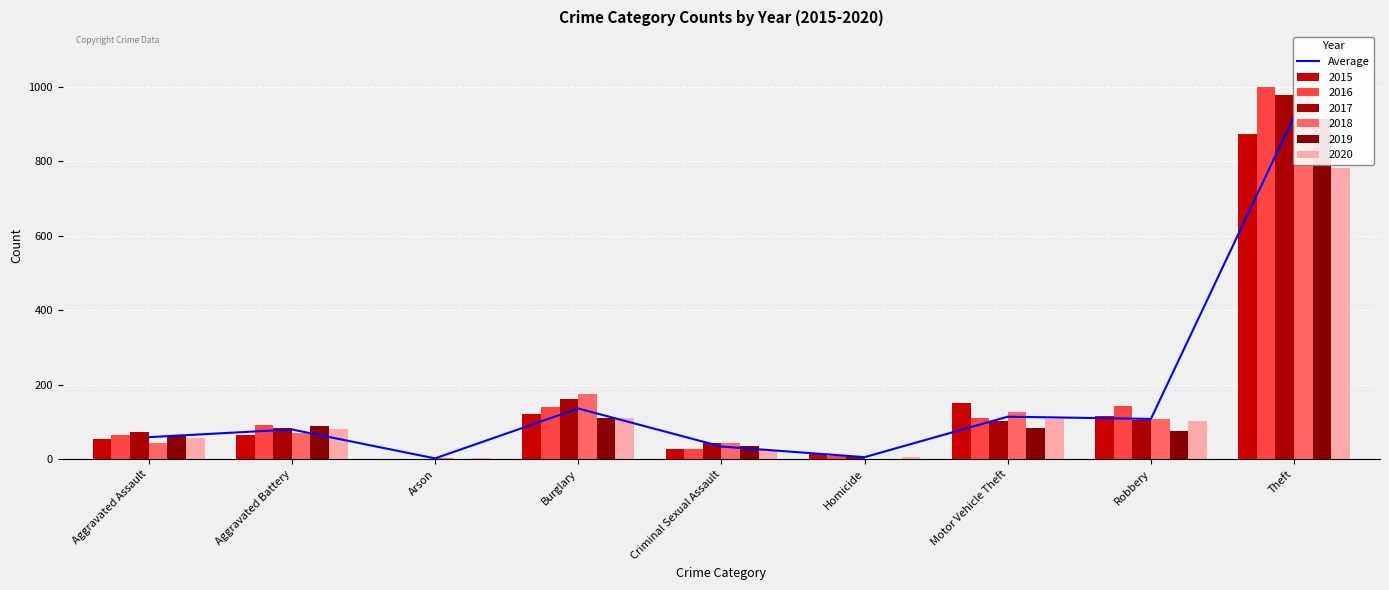

List the labels in order of value, smallest first.

Arson, Homicide, Criminal Sexual Assault, Aggravated Assault, Aggravated Battery, Robbery, Motor Vehicle Theft, Burglary, Theft